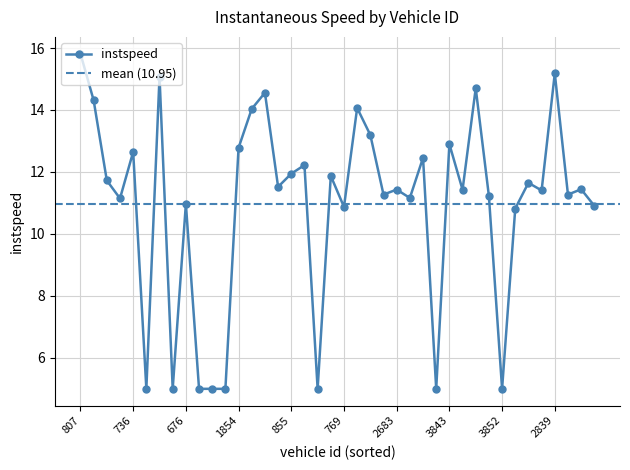

How many data points are less than 11?

12